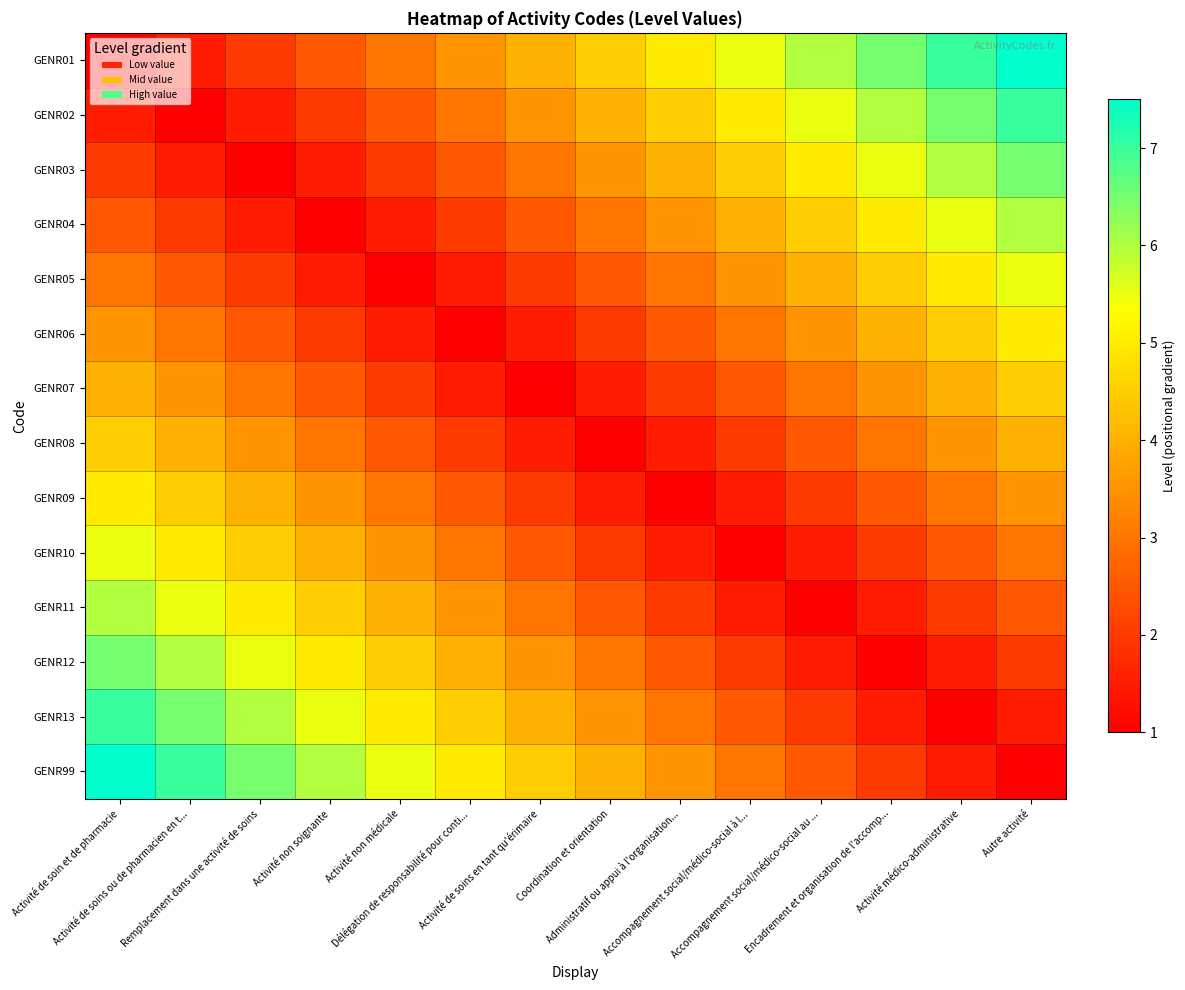

What is the maximum value shown in the chart?

7.5